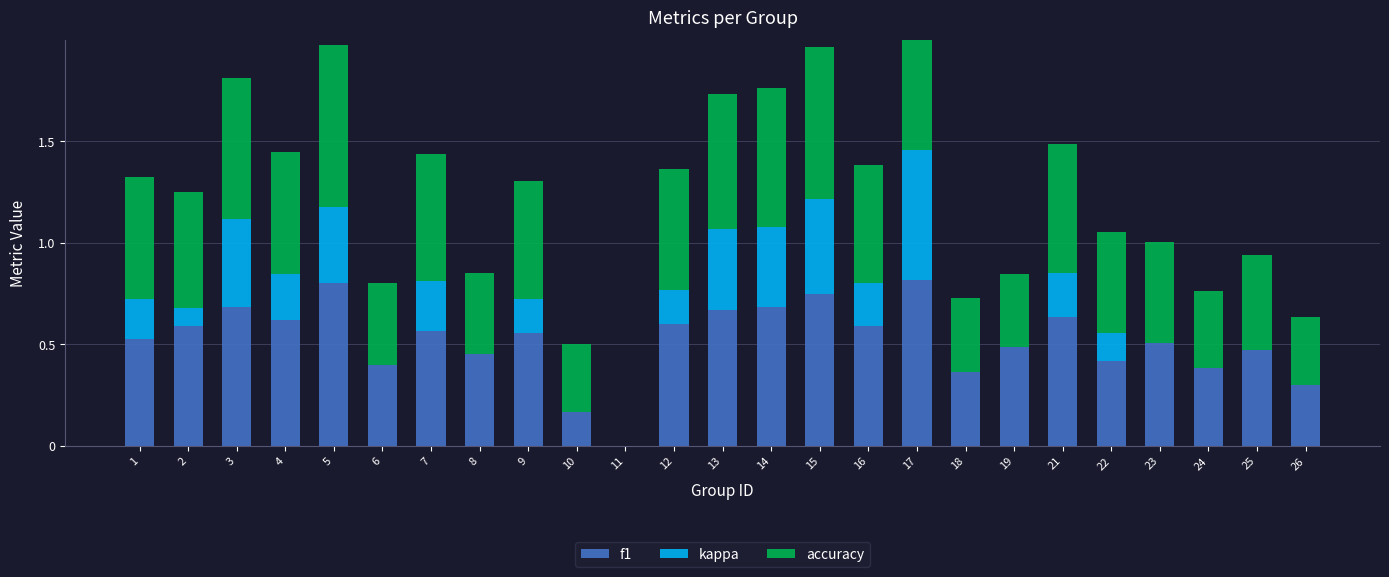

How many bars are there in total?

75